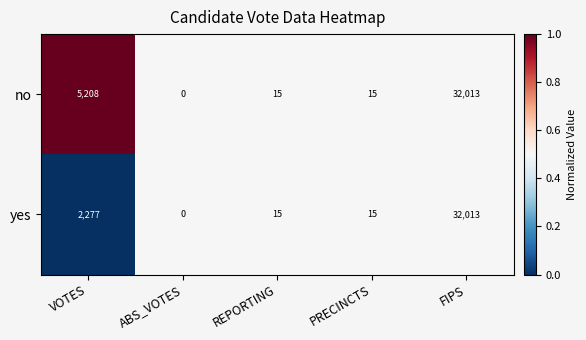

Is it true that no equals 15 at REPORTING?

True